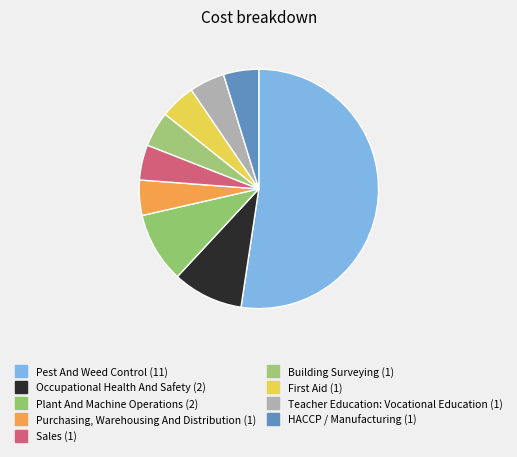

How many slices are in this pie chart?

9